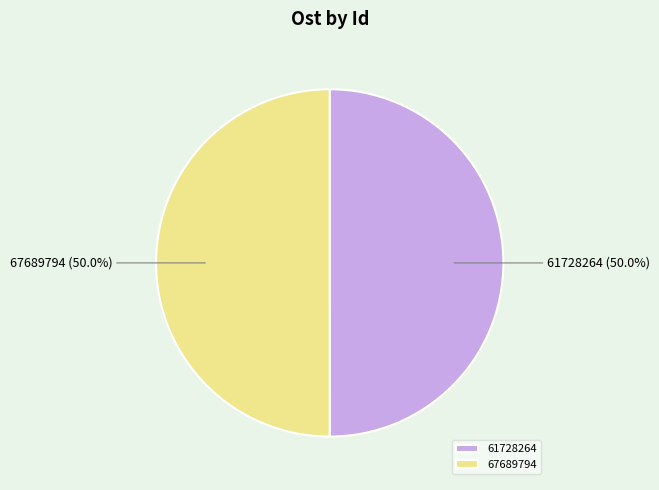

Approximately how many times larger is the value at 61728264 compared to 67689794?

1.0